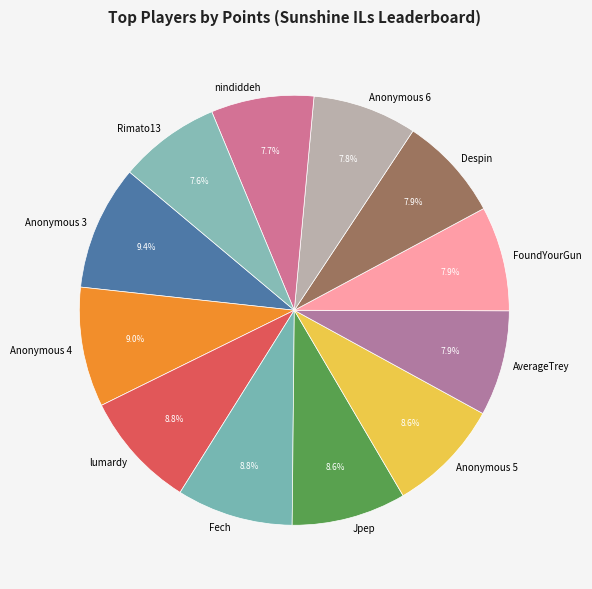

Count the number of slices in the pie.

12